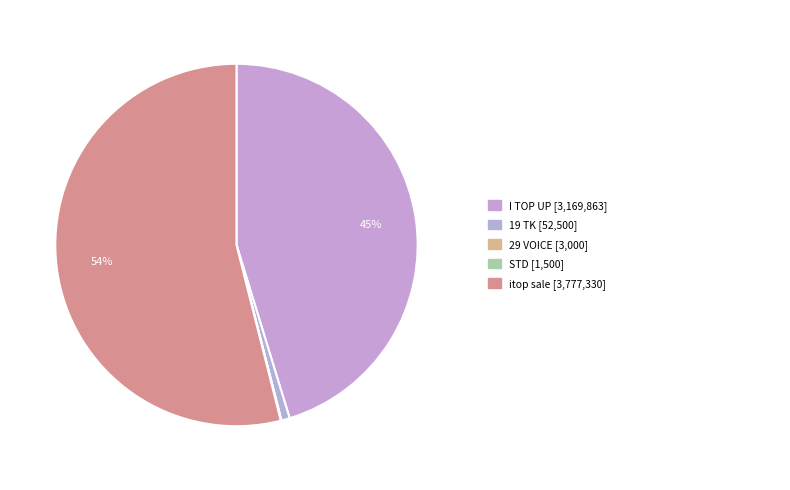

Which category has the smallest portion of the pie?

STD